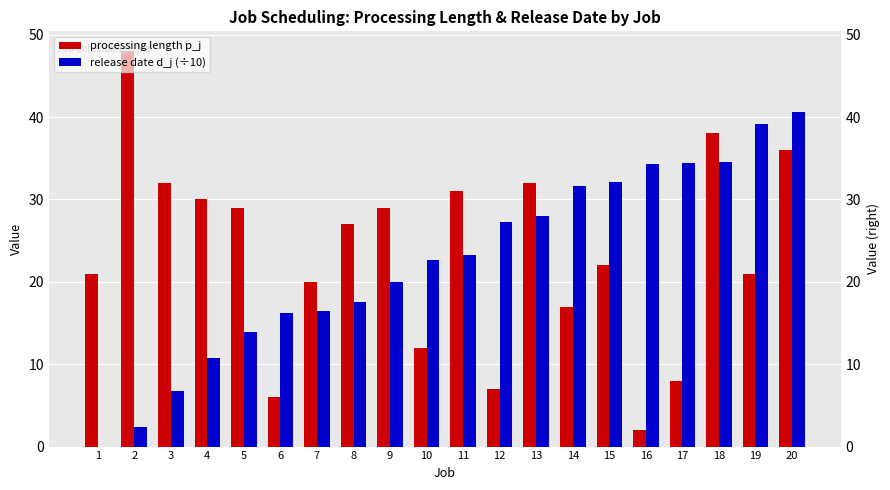

What is the highest value of the release date d_j (÷10) series?

40.6